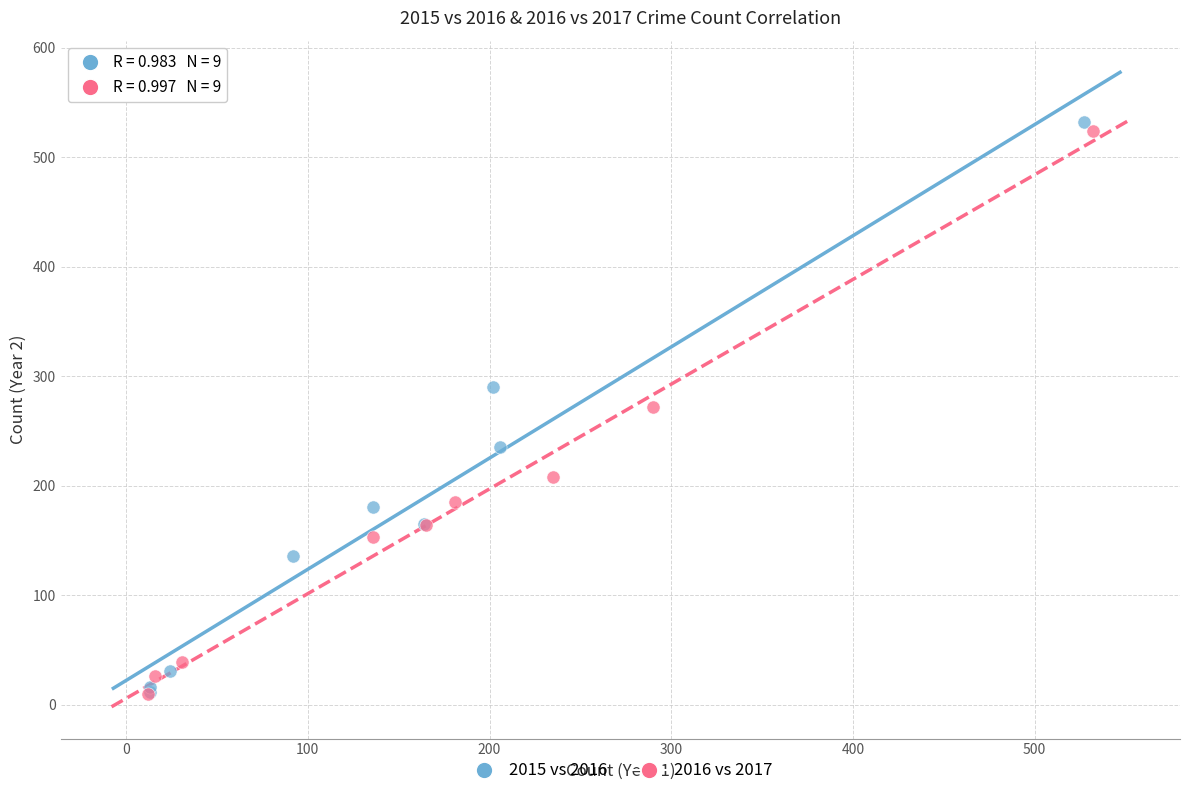

What are all the series names shown in the legend?

2015 vs 2016, 2016 vs 2017